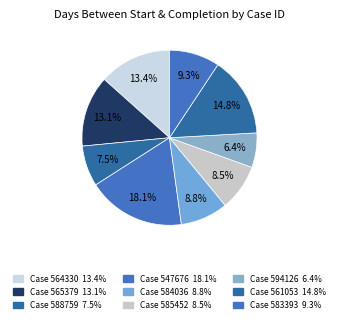

Rank the categories by value from highest to lowest.

547676, 561053, 564330, 565379, 583393, 584036, 585452, 588759, 594126